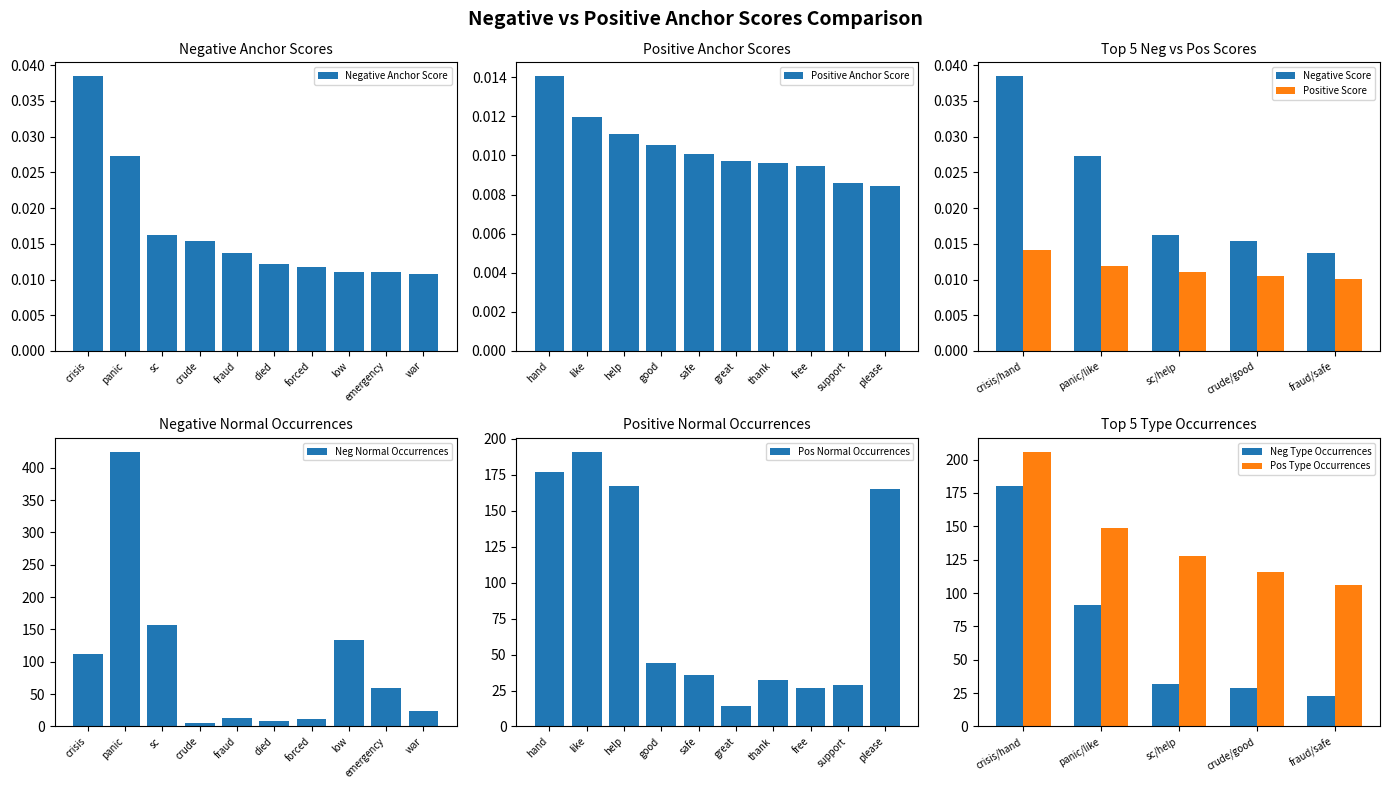

Which category has the highest value in the Negative Anchor Score series?

crisis